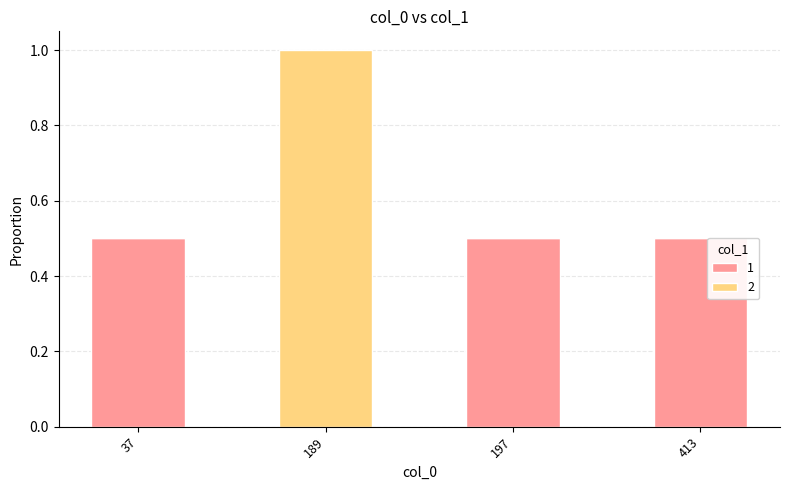

The value of 1 at 197 is 0.3. True or false?

False